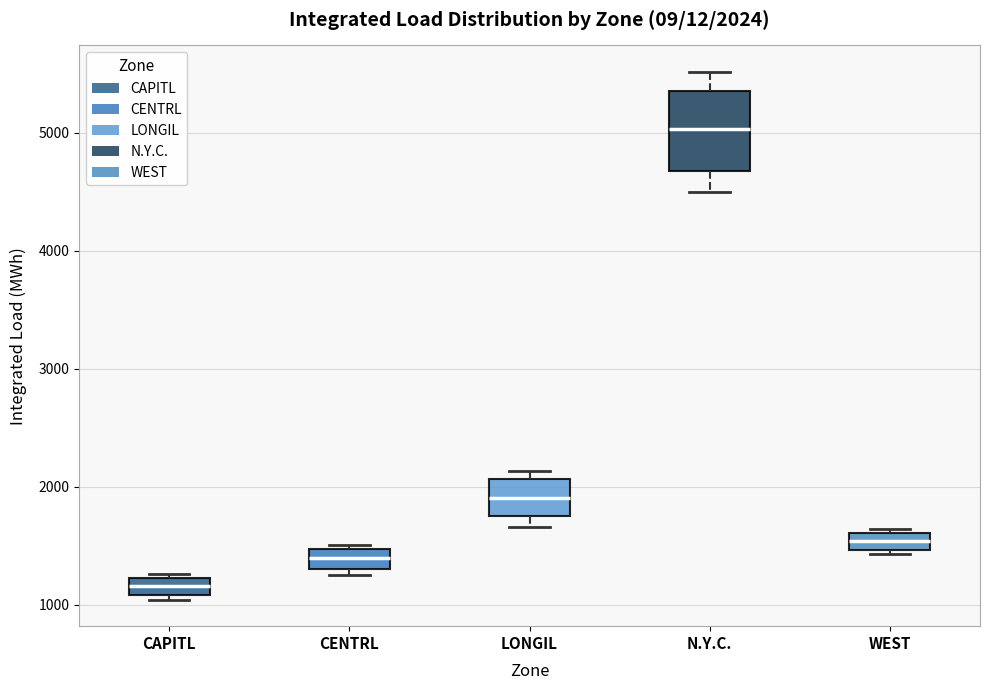

Which box has the highest median line?

N.Y.C.